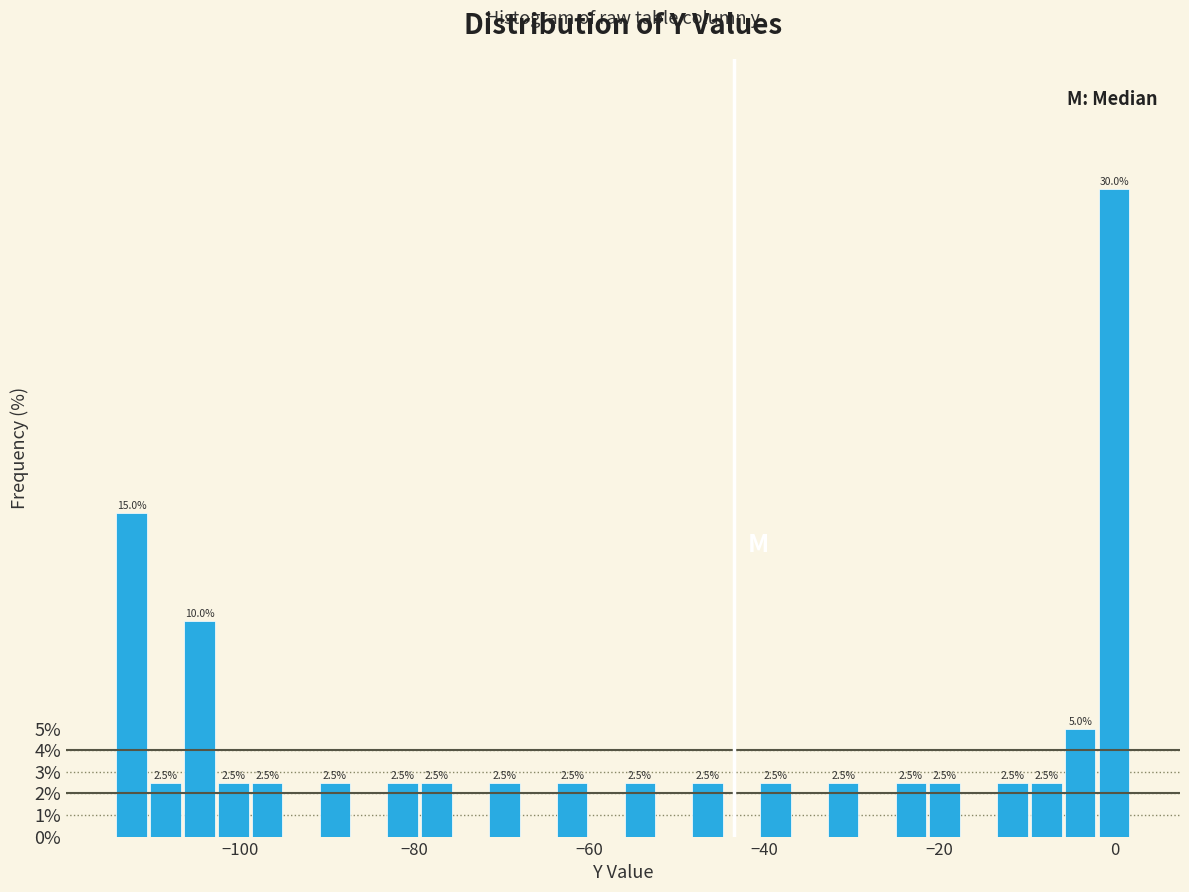

Around what value on the x-axis is the tallest bar? Give the approximate position of its centre, as read against the axis.

0